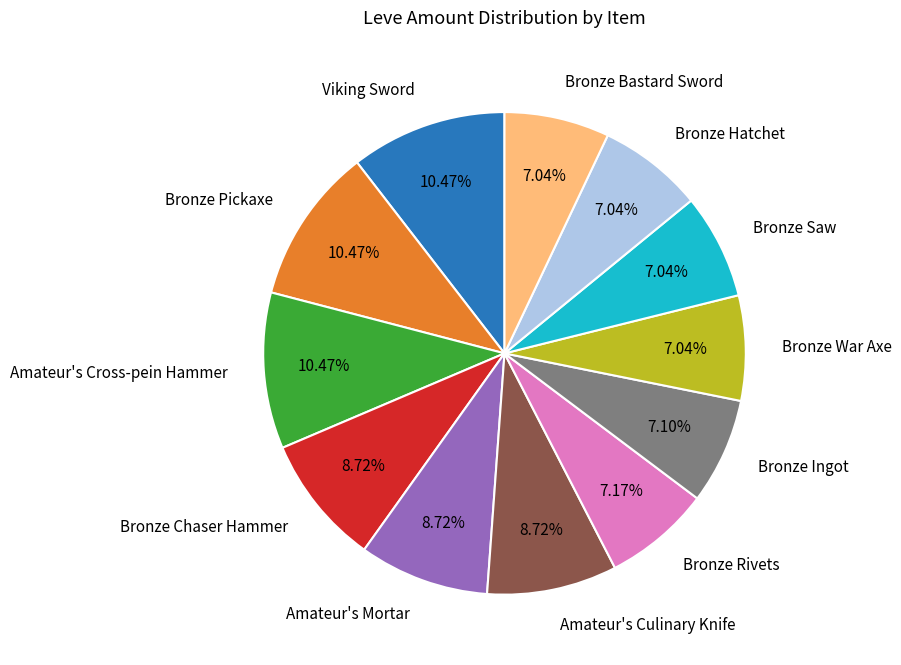

What portion of the pie excludes Amateur's Mortar?

91.3%